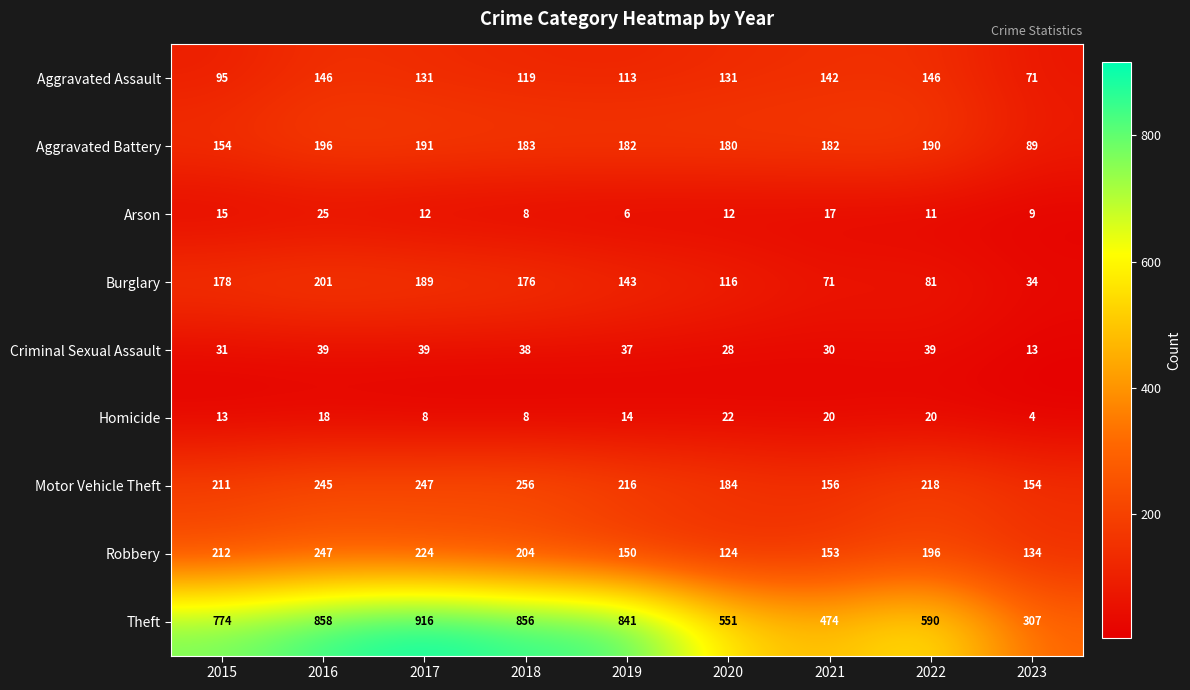

What is the smallest value displayed?

4